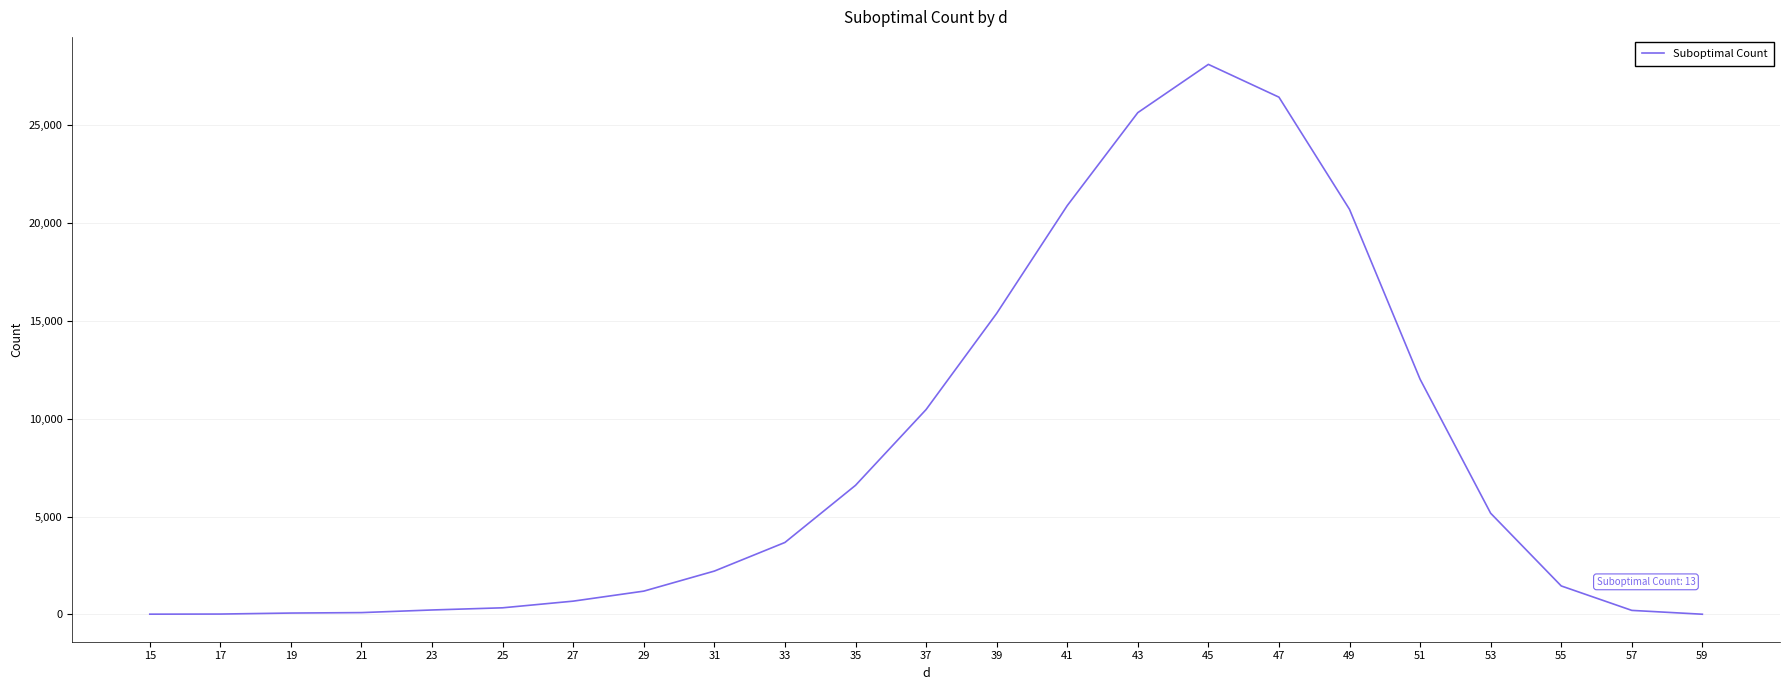

True or false: there are more than 0 points higher than both neighbors.

True